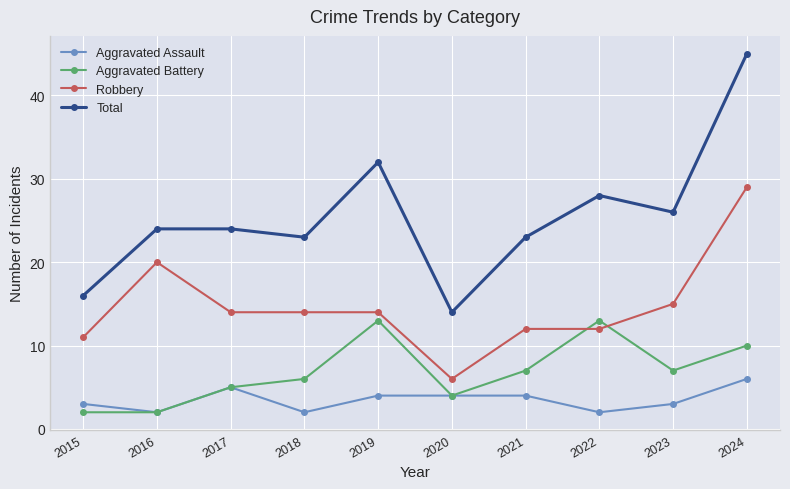

What is the sum of all Robbery values?

147